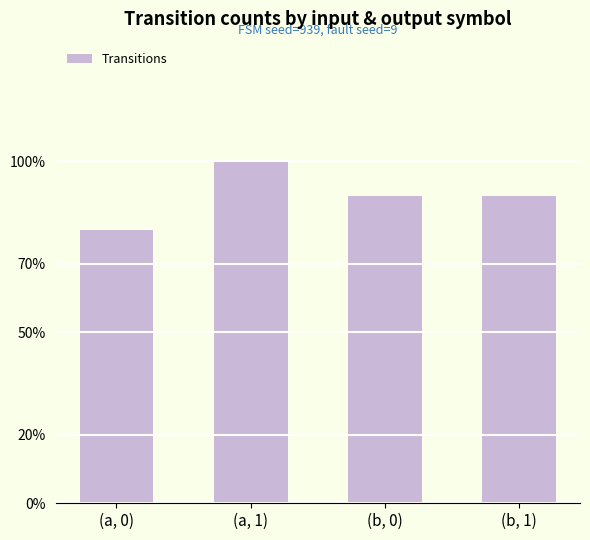

Where does the data first go above 9?

(a, 1)